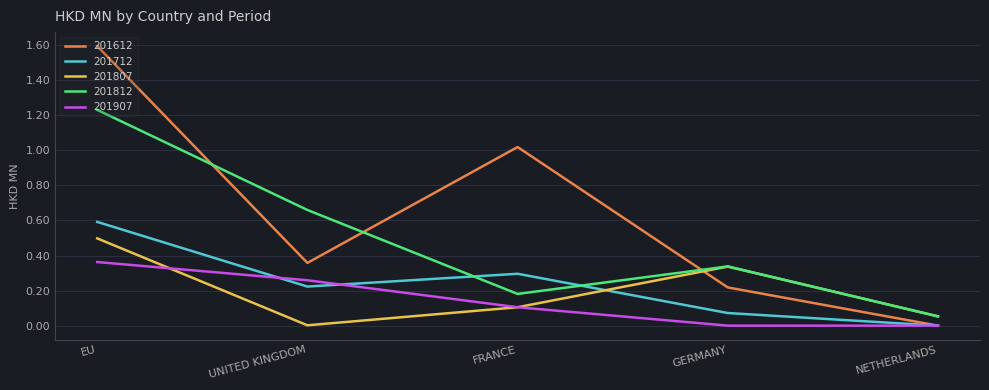

True or false: 201807 and 201712 intersect in this chart.

True